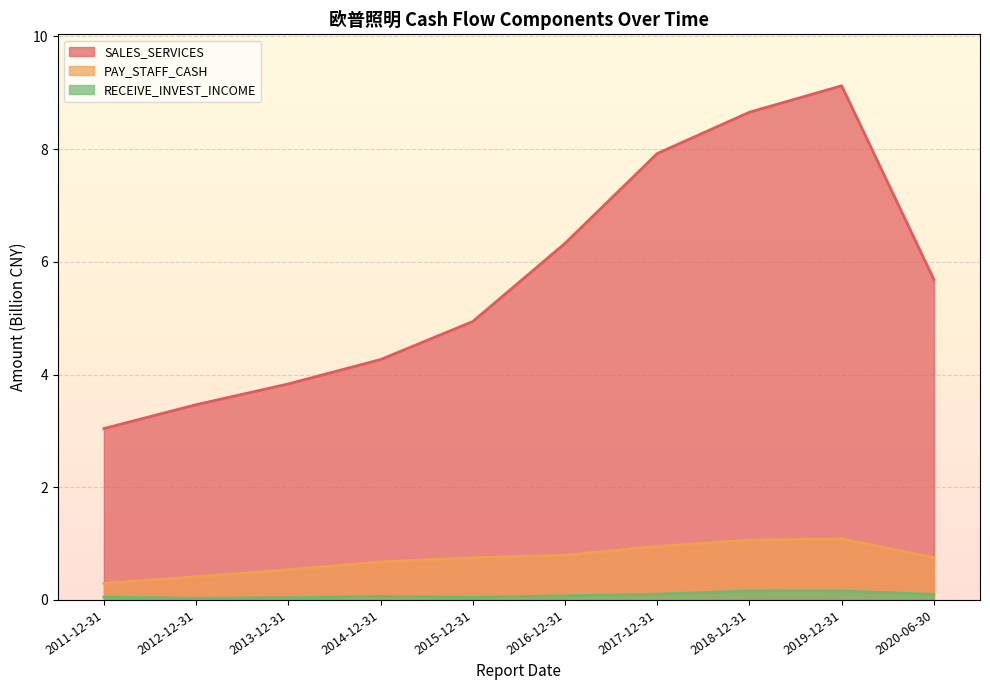

The value of RECEIVE_INVEST_INCOME at 2017-12-31 is 0.1. True or false?

True